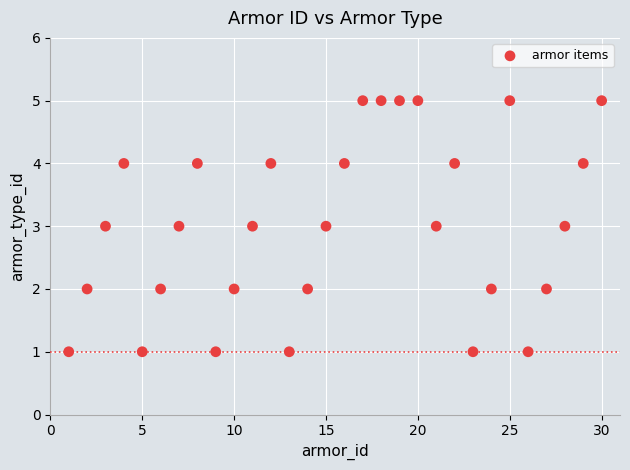

How many data points are displayed?

30